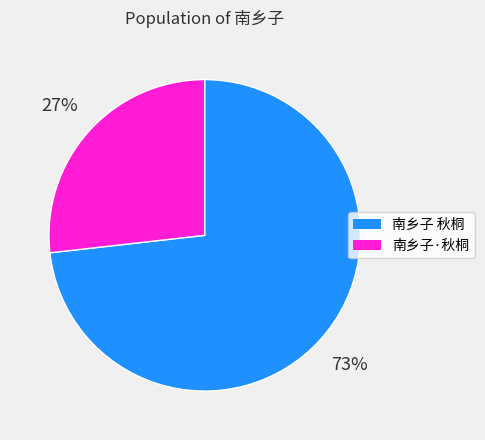

Does 南乡子·秋桐 represent more than half of the total?

No